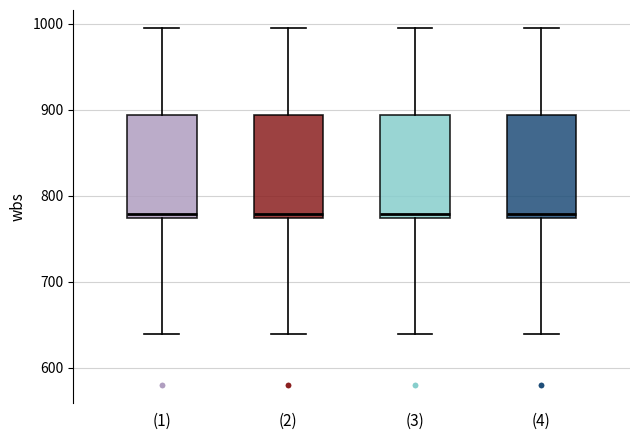

Where does the lower whisker of the box for (3) end on the y-axis? The values are not printed on the chart, so give them approximately, as read against the axis.

640